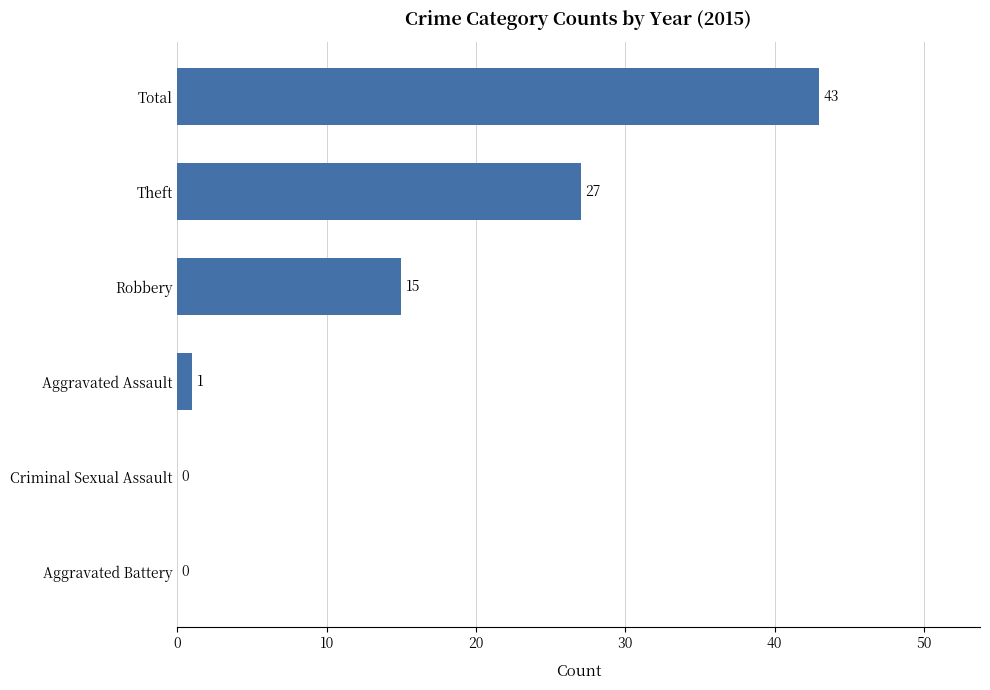

What is the change in value from Criminal Sexual Assault to Total?

+43